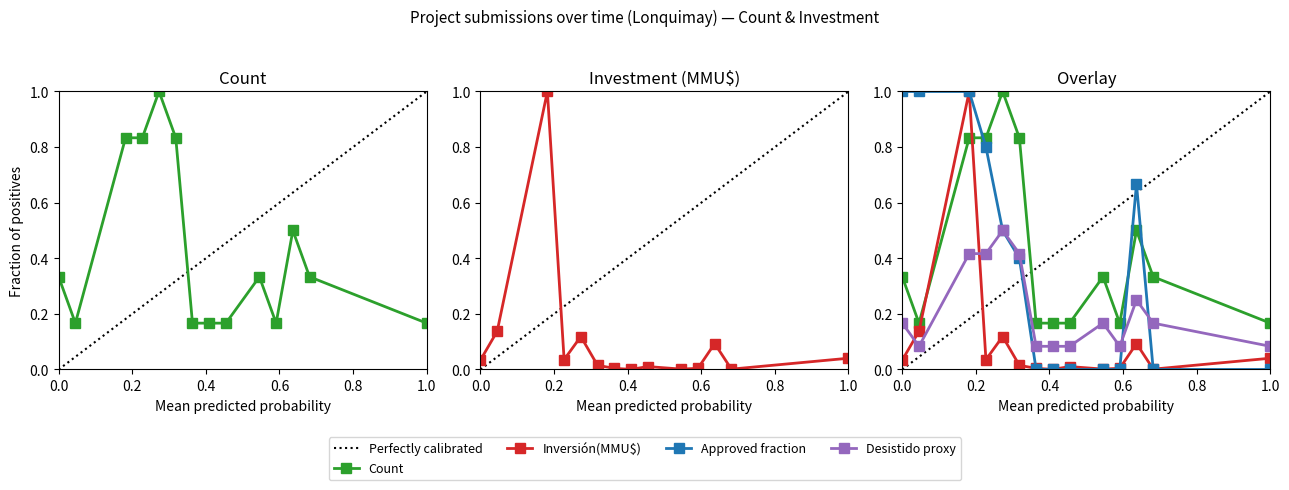

What is the difference between the maximum and minimum values in the Inversión(MMU$) (thousands) series?

1.0